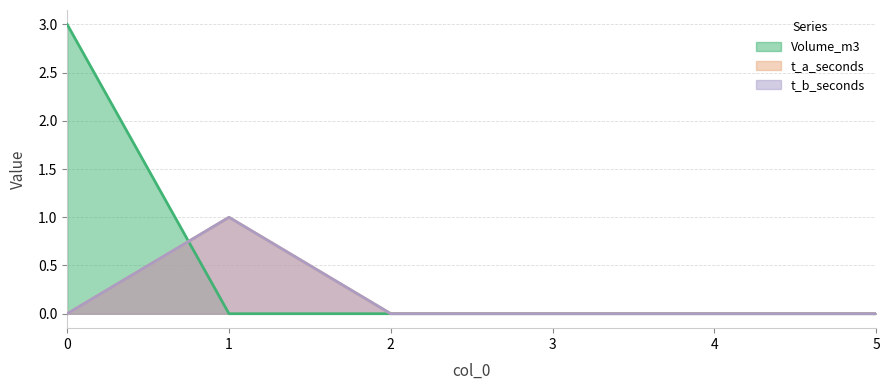

Is it true that Volume_m3 equals 2 at 1?

False